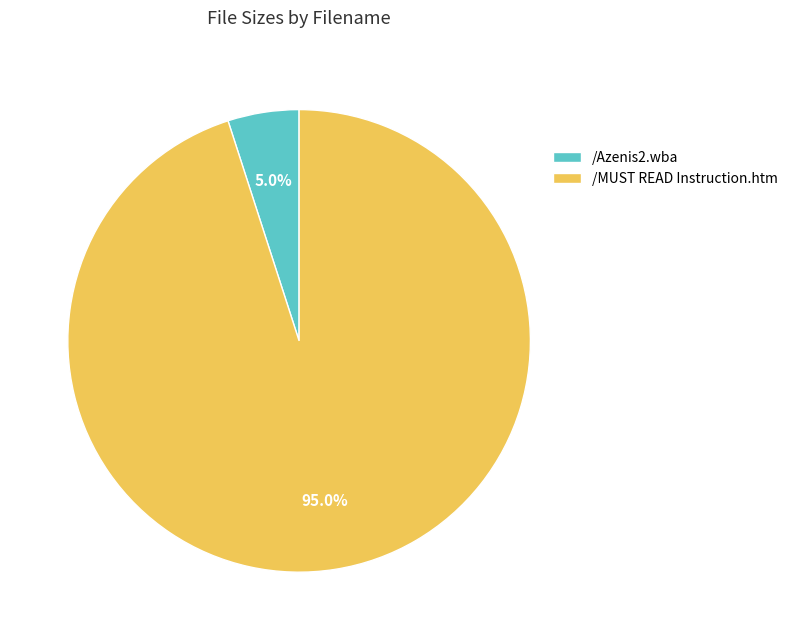

Which has a higher value, /MUST READ Instruction.htm or /Azenis2.wba?

/MUST READ Instruction.htm